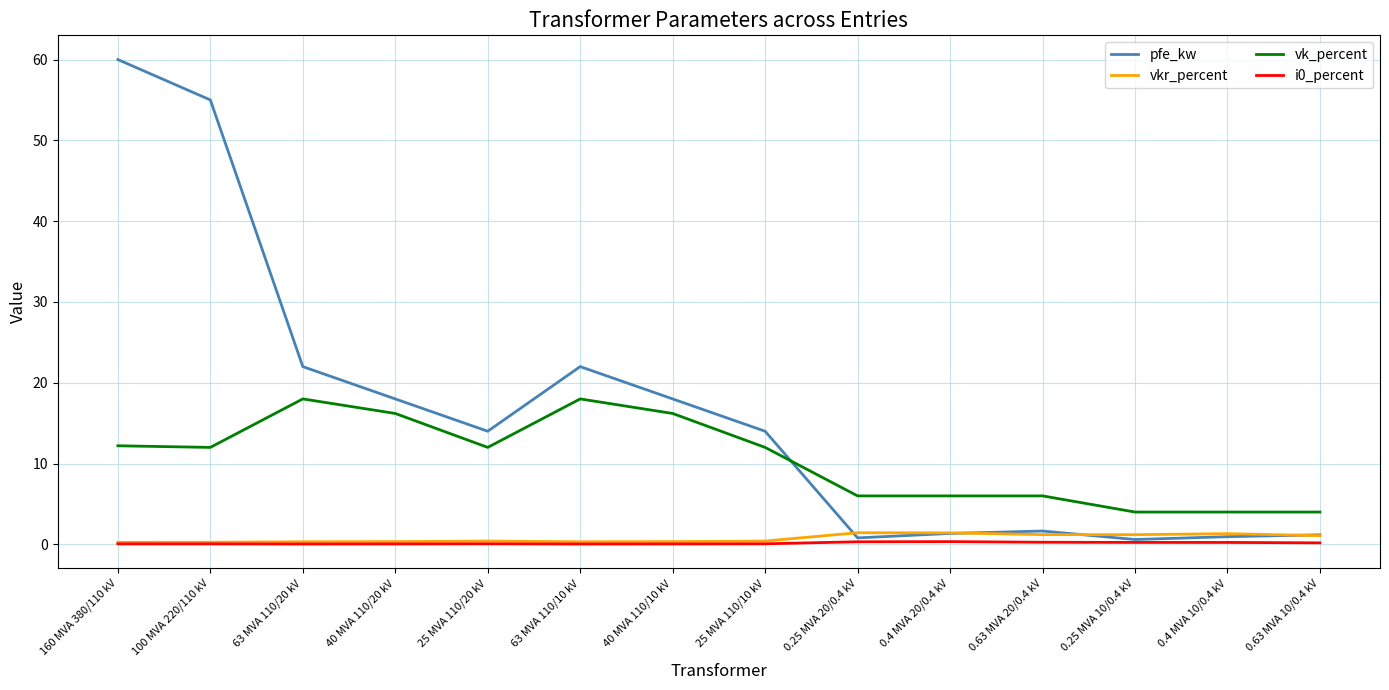

What is the spread (max minus min) of values at 25 MVA 110/10 kV?

13.9